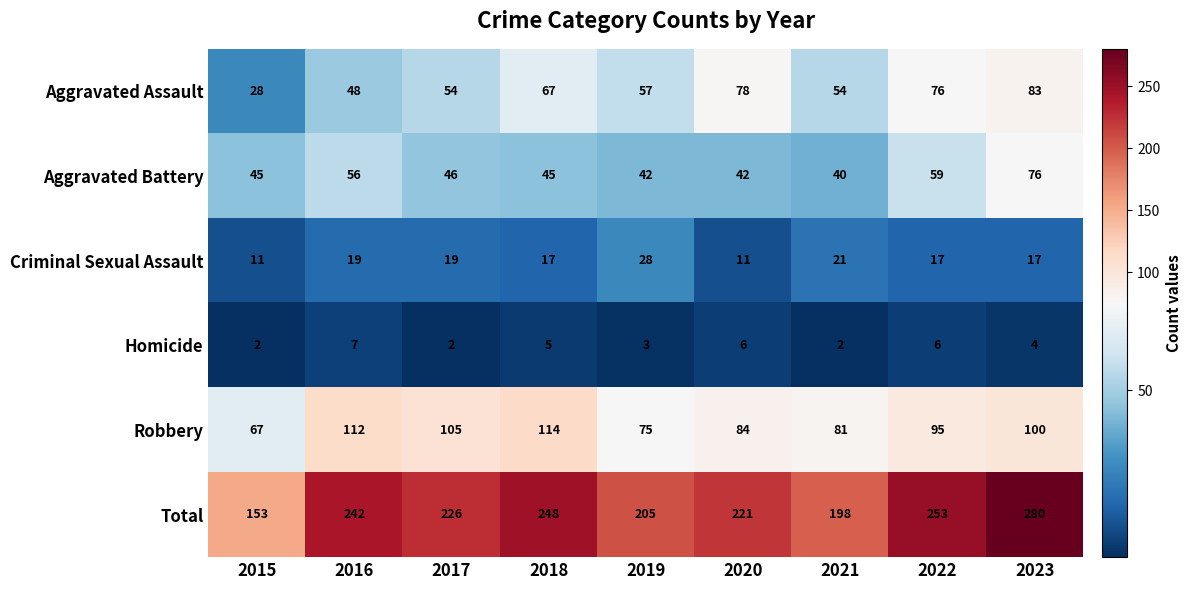

Count the Homicide values in the range 2 to 6.

8